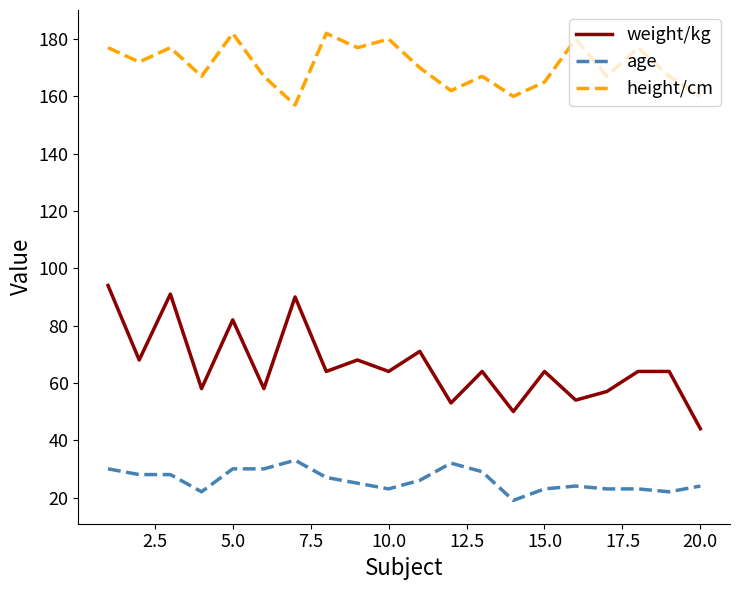

Which series has the widest spread of values?

weight/kg